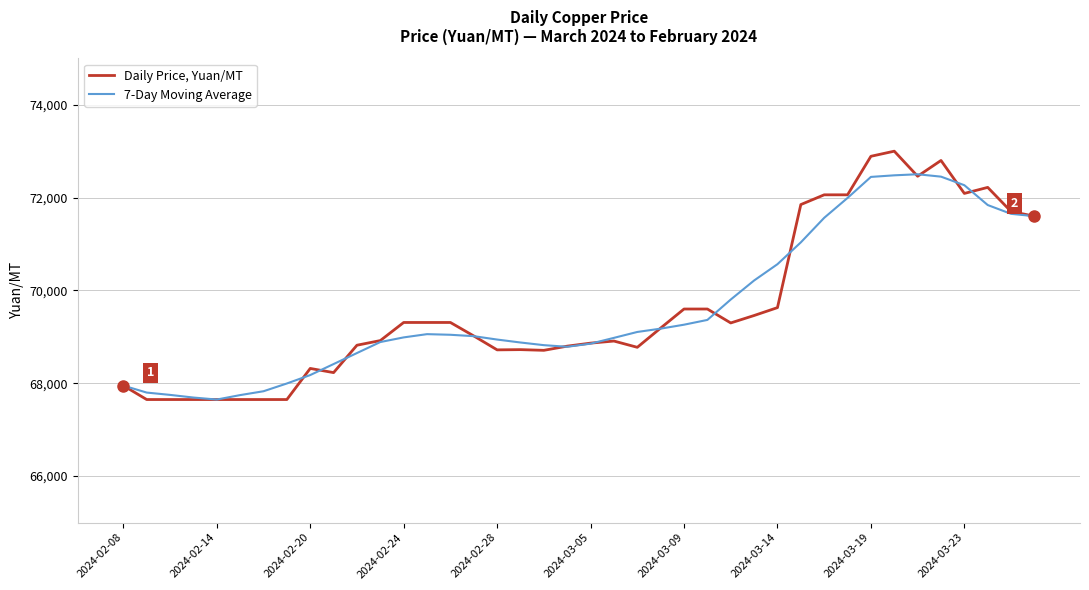

Which series has the largest range (max minus min)?

Daily Price, Yuan/MT